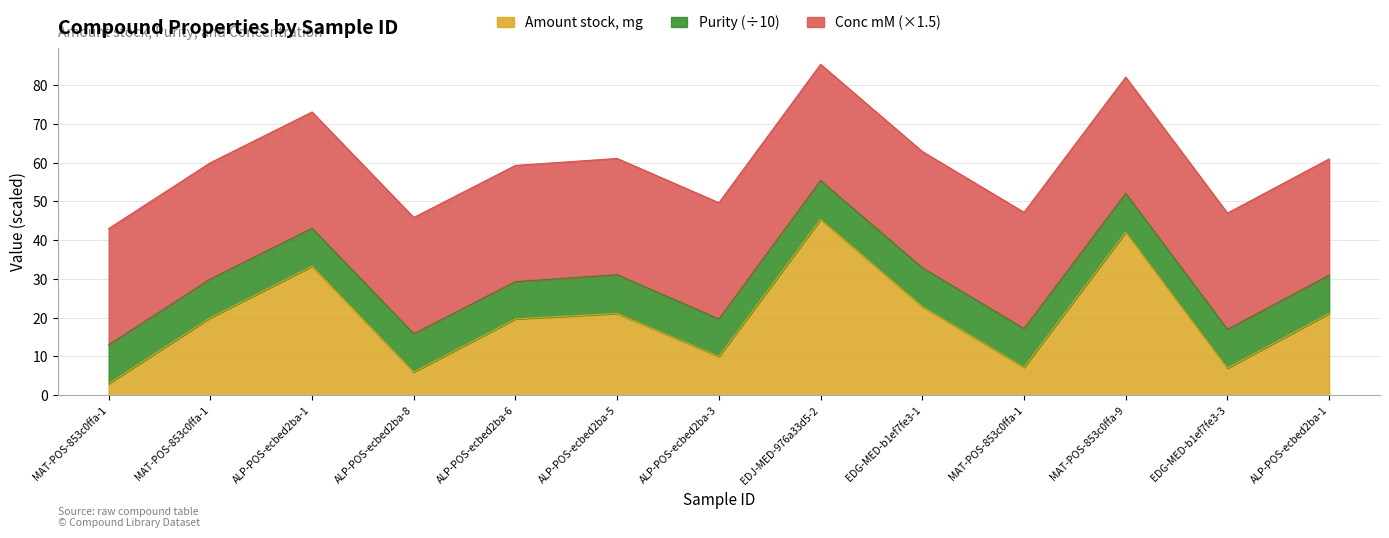

What are all the series names shown in the legend?

Amount stock, mg, Purity (÷10), Conc mM (×1.5)